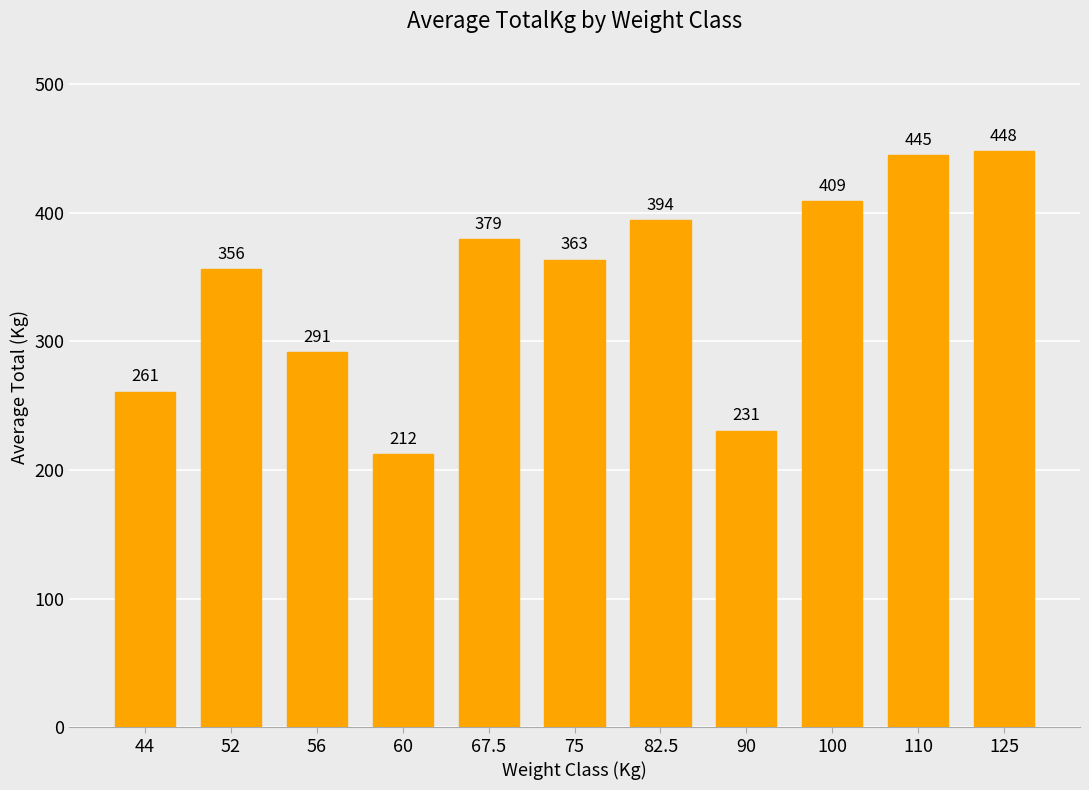

How many bars are there in total?

11